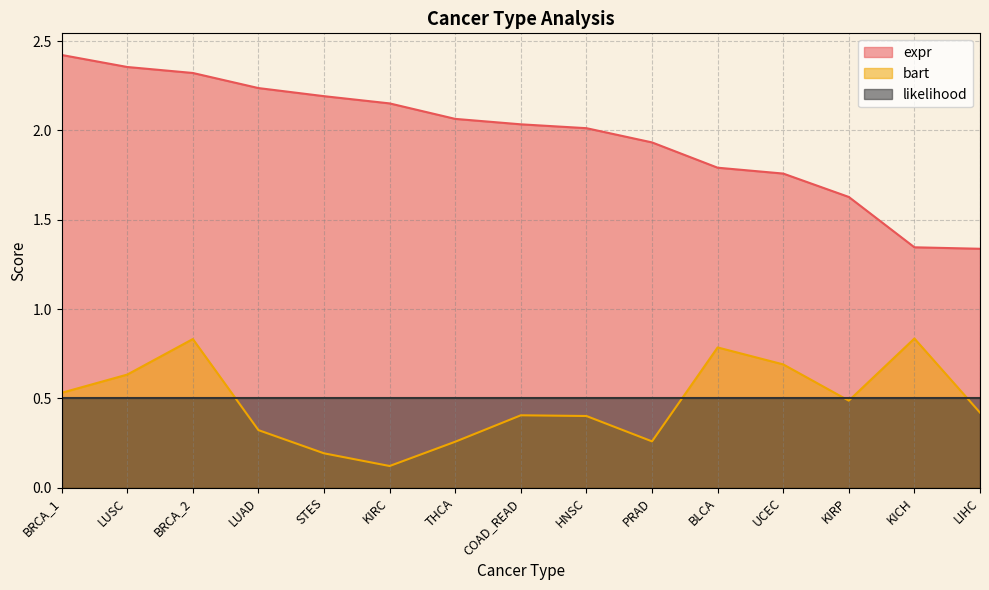

Between BRCA_2 and THCA, which series saw the biggest shift?

bart